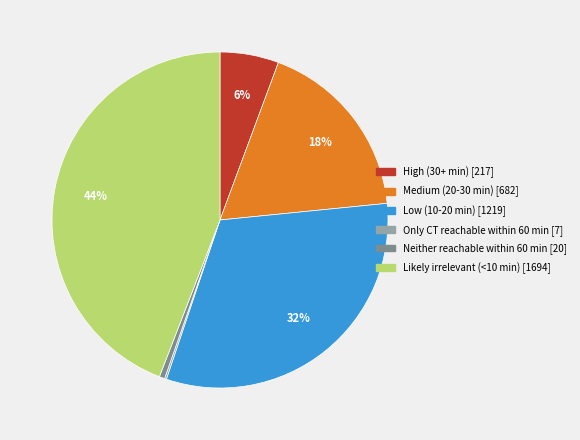

To the nearest percent, what is the combined percentage of Likely irrelevant (<10 min) and High (30+ min)?

50%